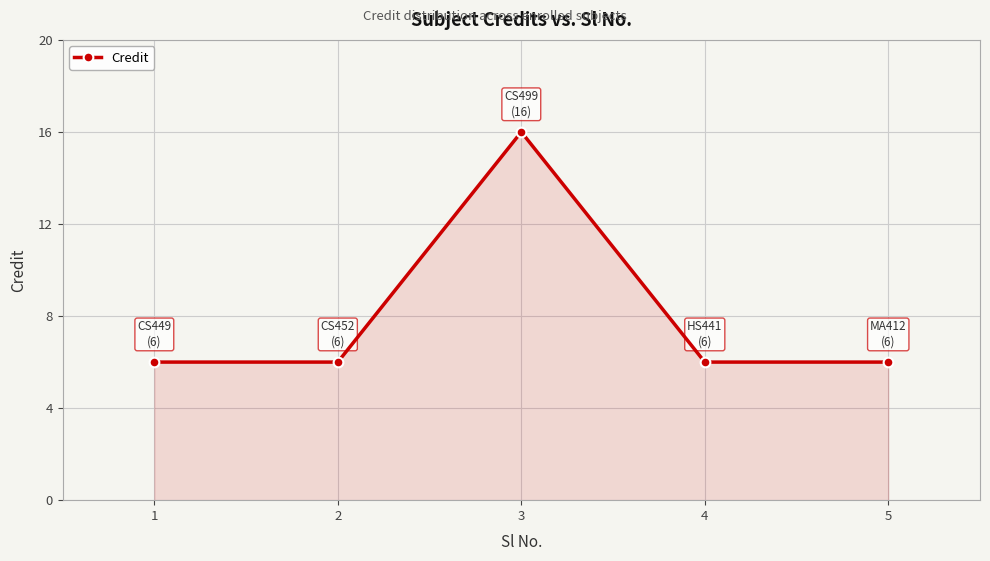

What is the value of the 4th point from the left?

6